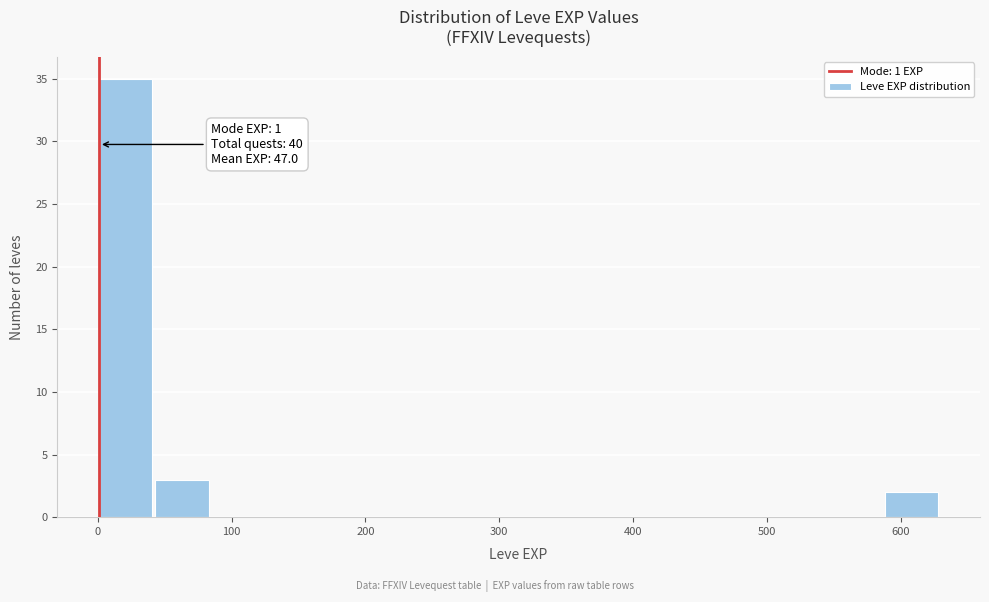

Which range on the x-axis has the tallest bar?

0 to 40